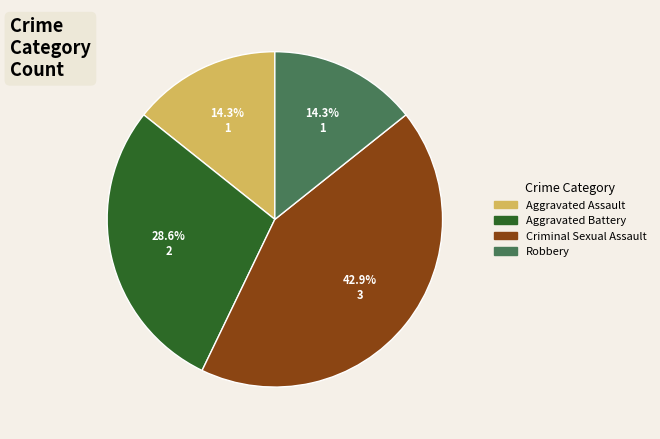

What portion of the pie excludes Aggravated Assault?

85.7%